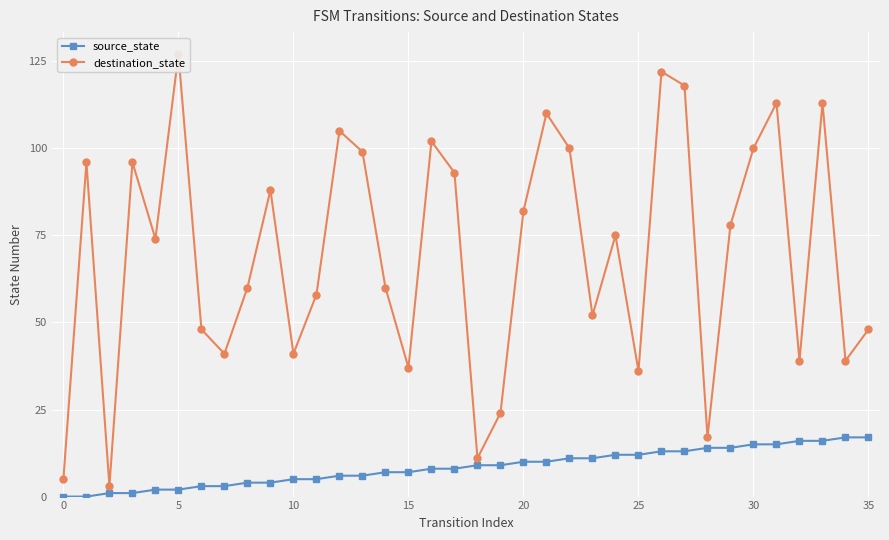

The value of source_state at 18 is 9. True or false?

True